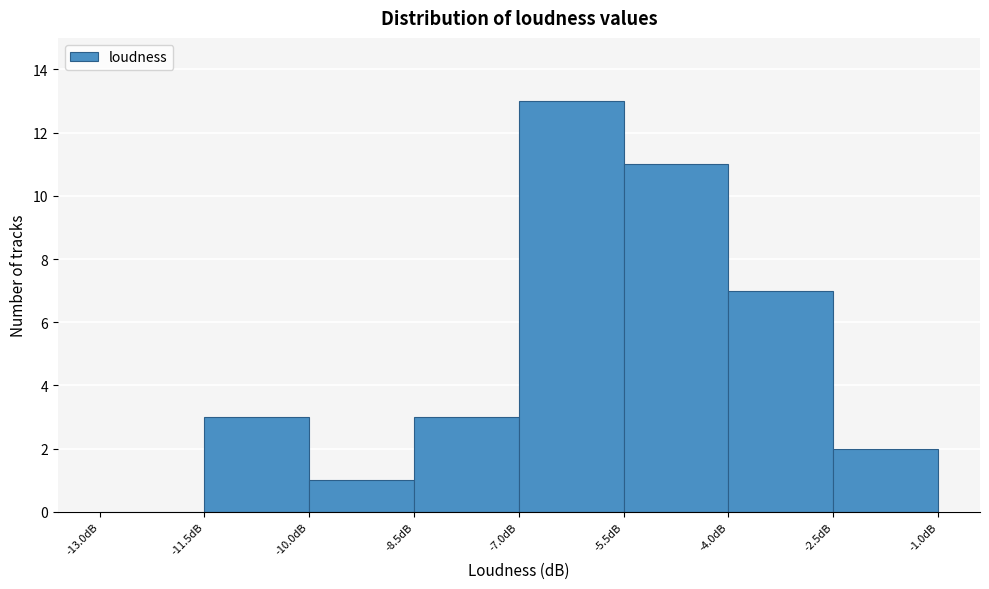

Over which range of the x-axis is the bar tallest?

-7.0 to -5.5